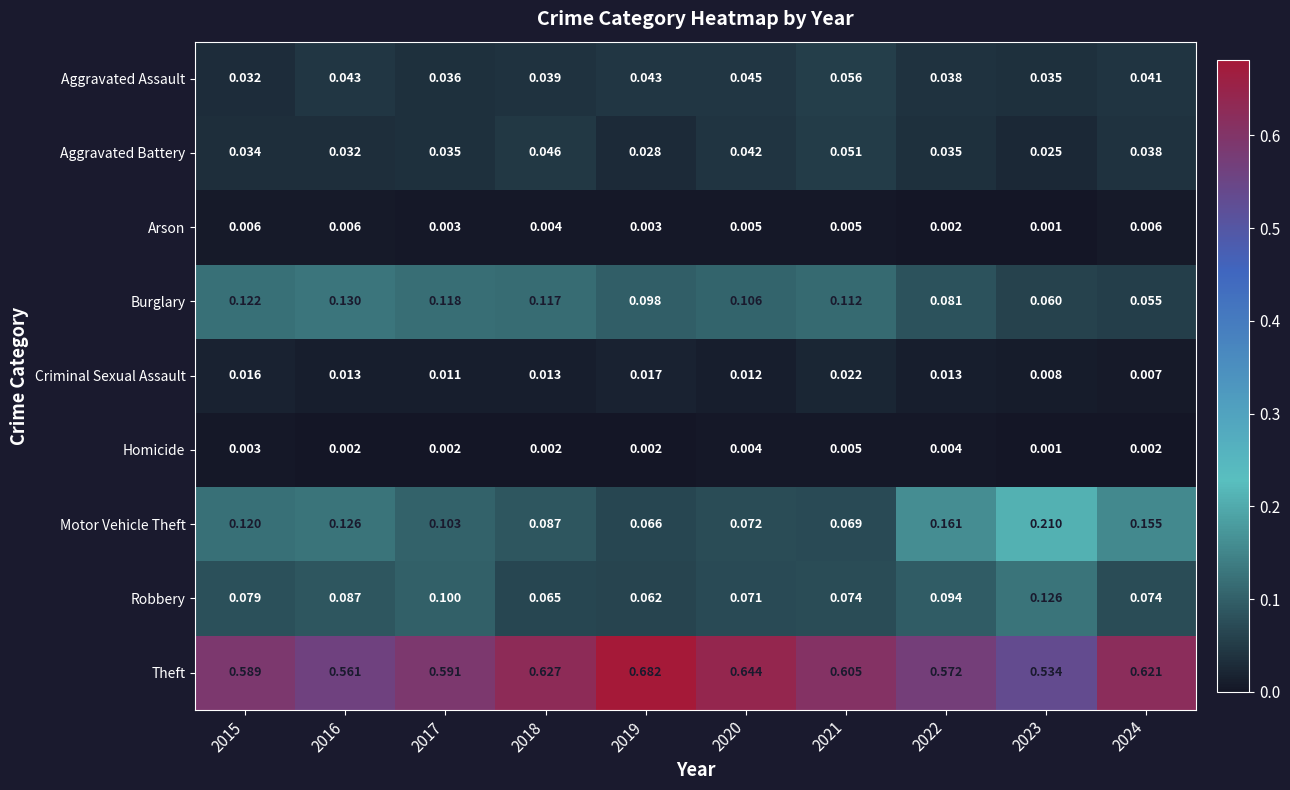

Which series changed the most between 2015 and 2021?

Motor Vehicle Theft